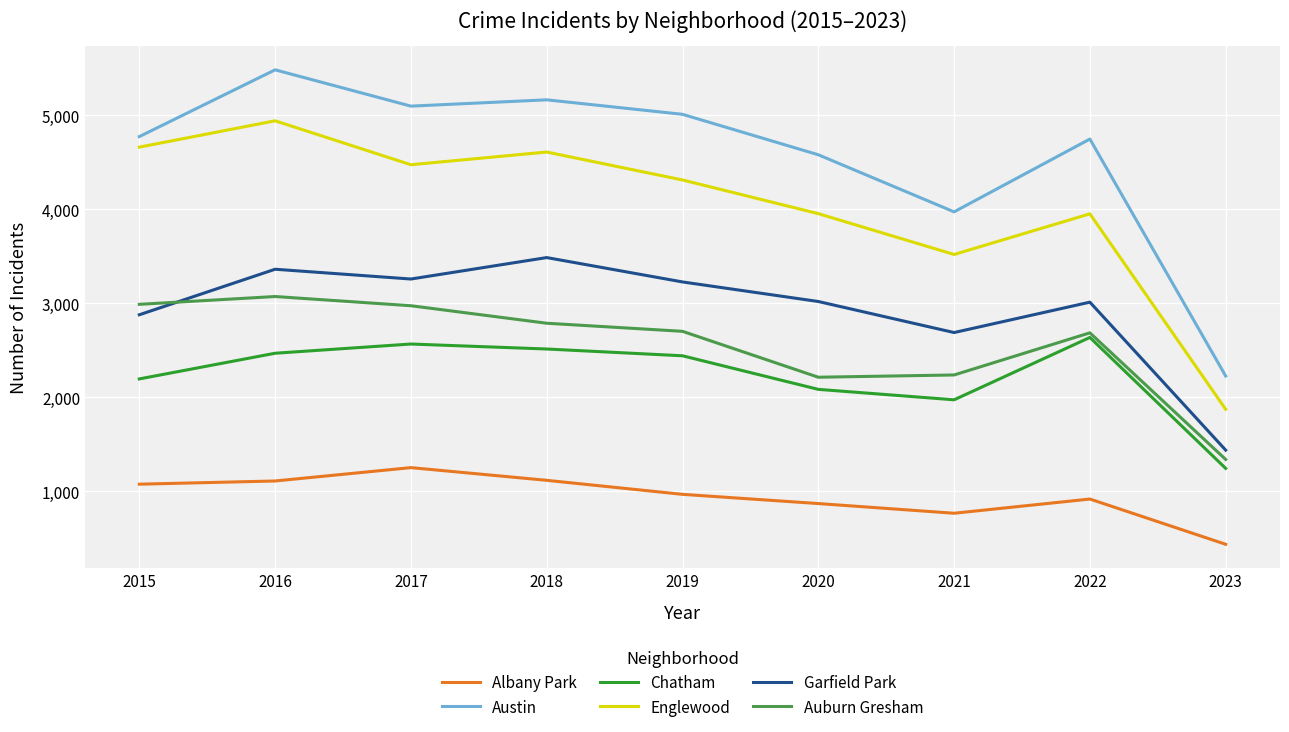

Which series has the largest total across all categories?

Austin